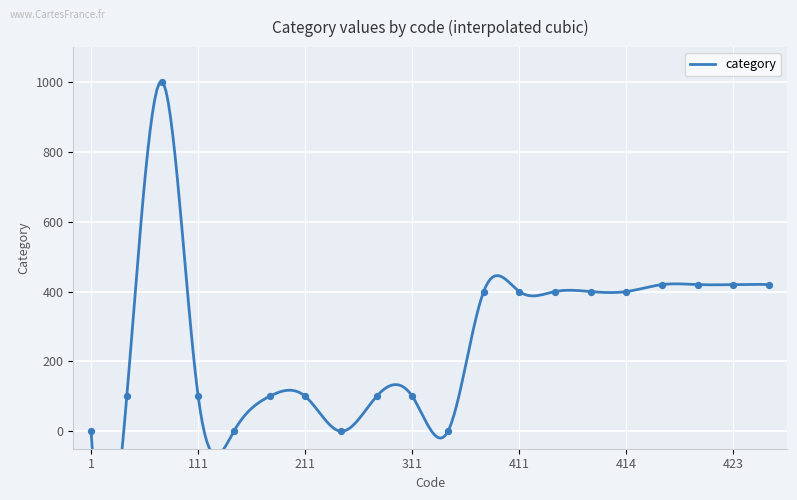

Which has a higher value, 311 or 111?

311